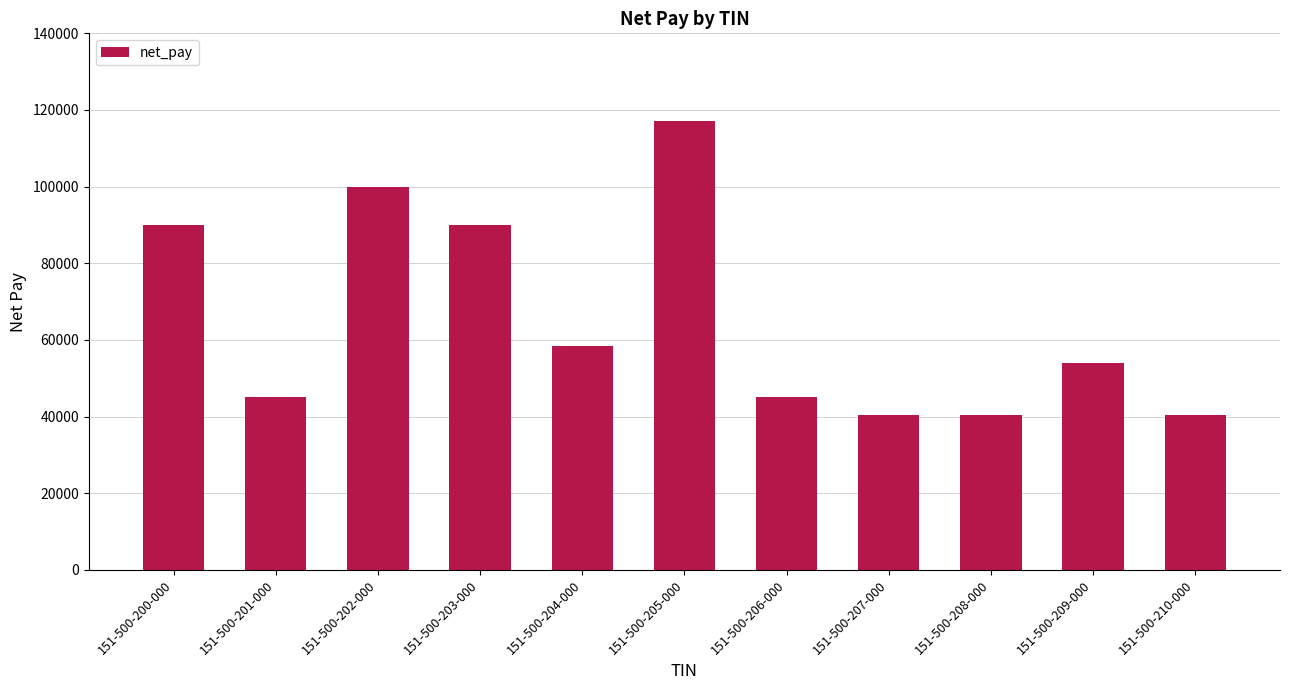

What is the sum of the values at 151-500-206-000 and 151-500-202-000?

145000.0